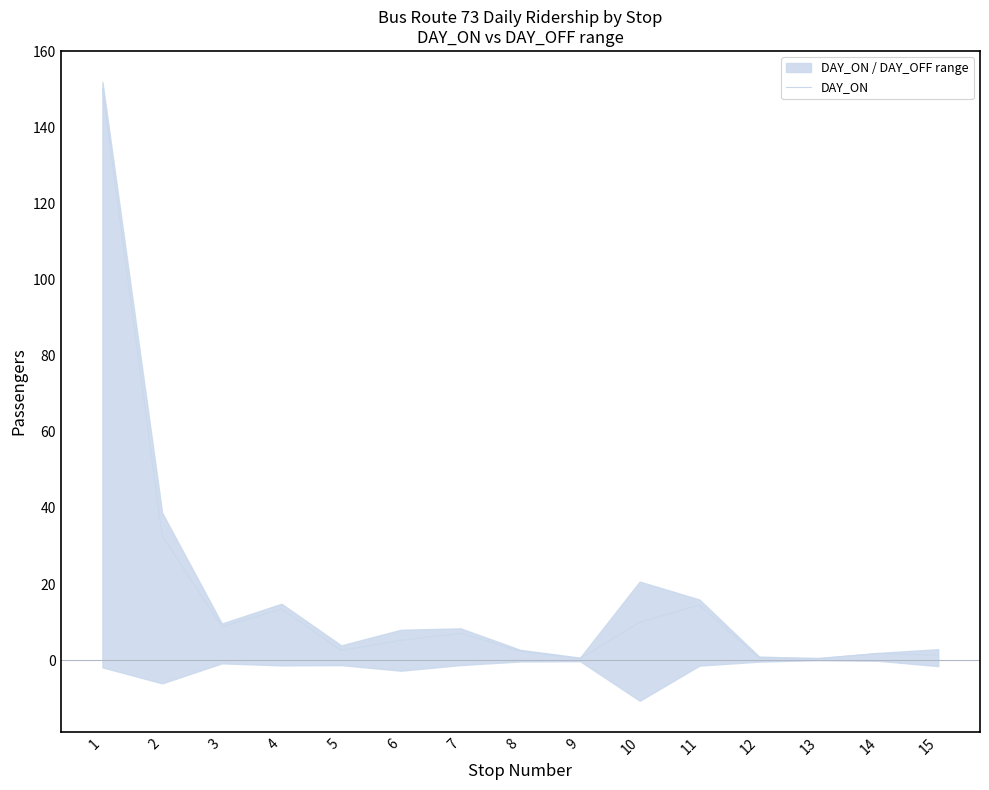

Reading right to left, list all the values displayed in this chart.

15=1.3	14=1.8	13=0.5	12=0.6	11=14.5	10=10.0	9=0.4	8=2.4	7=7.0	6=5.2	5=2.6	4=13.4	3=8.8	2=32.6	1=150.0